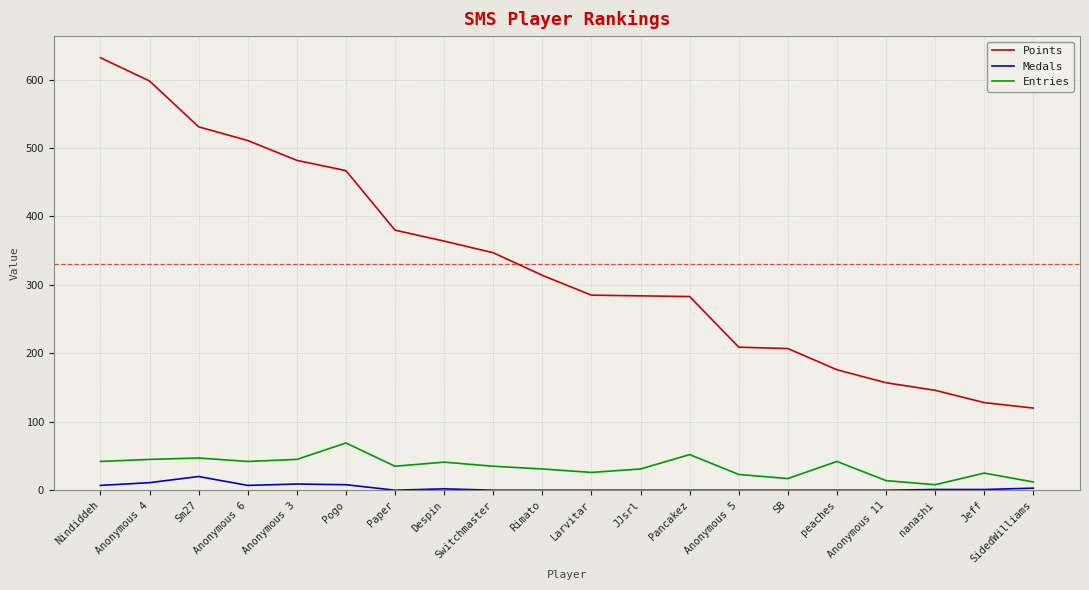

True or false: Points has a value of 128 at Jeff.

True